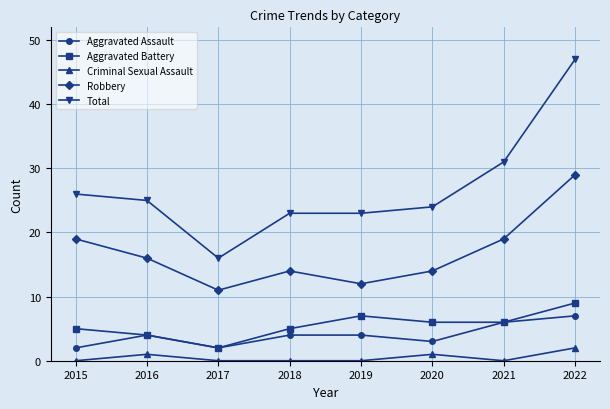

At which label is Total closest to 31?

2021